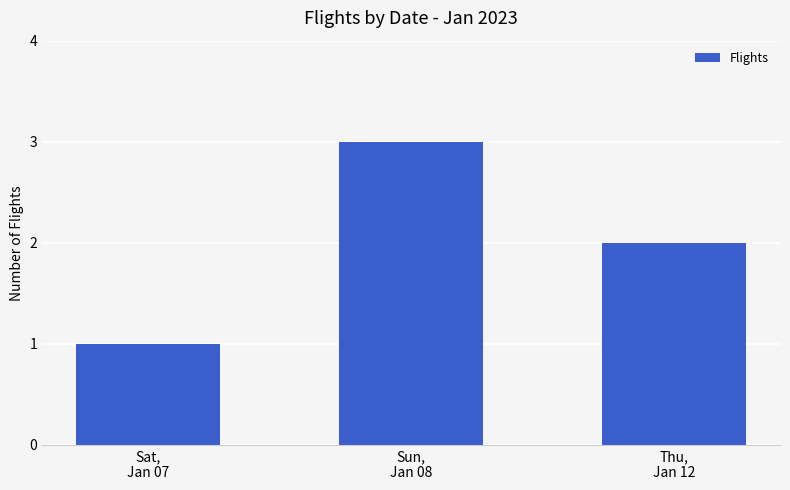

What is the sum of all values?

6